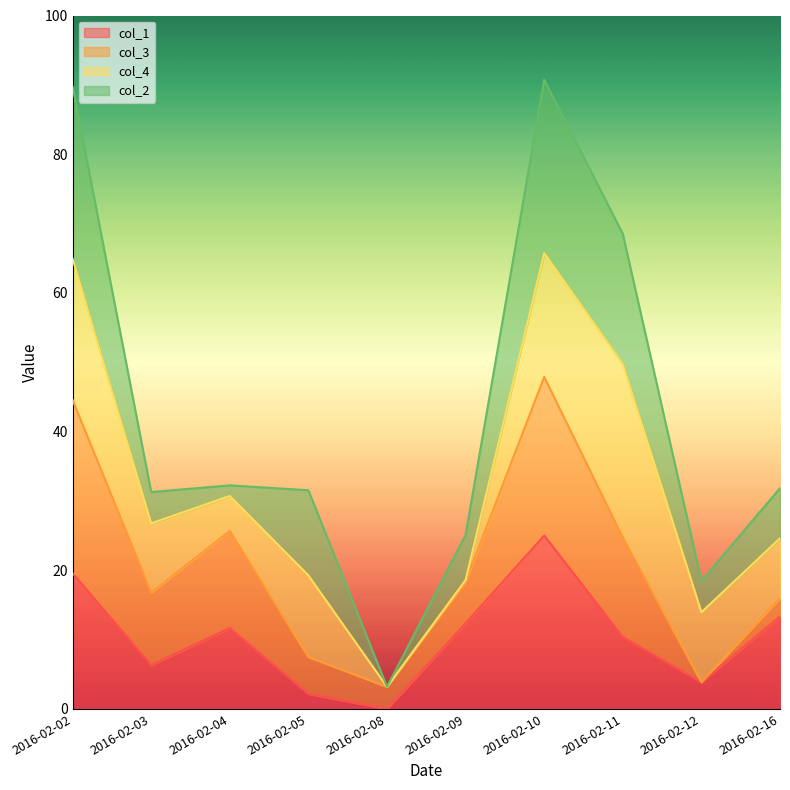

True or false: col_2 and col_3 intersect in this chart.

True